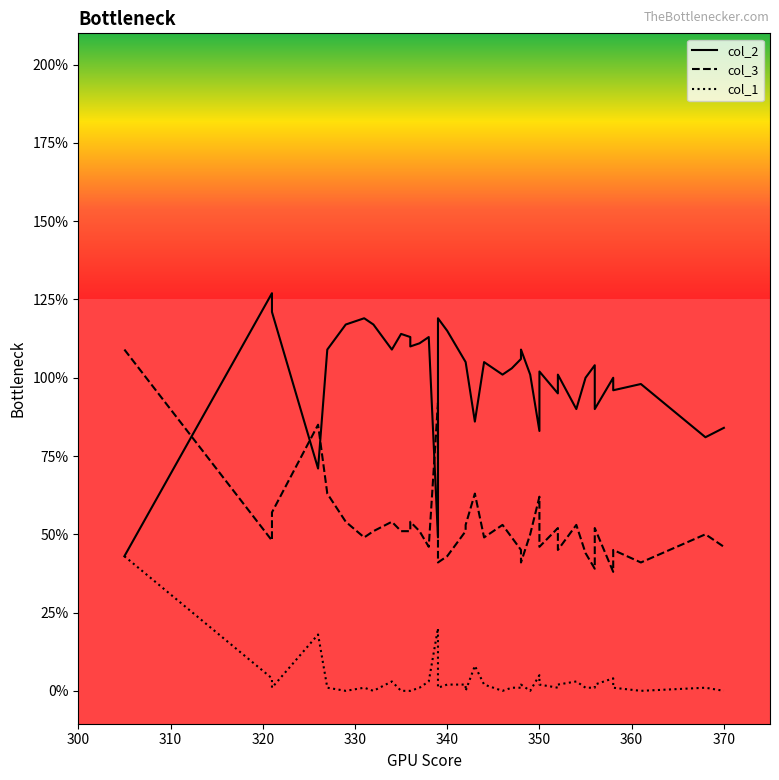

How many values in the col_3 series exceed 51?

15